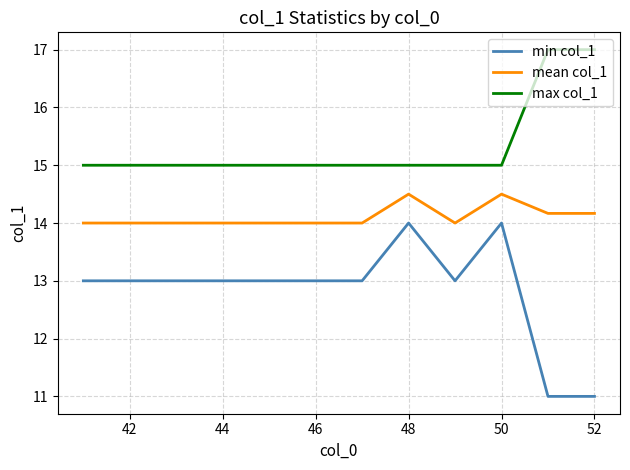

Which series has the largest total across all categories?

max col_1